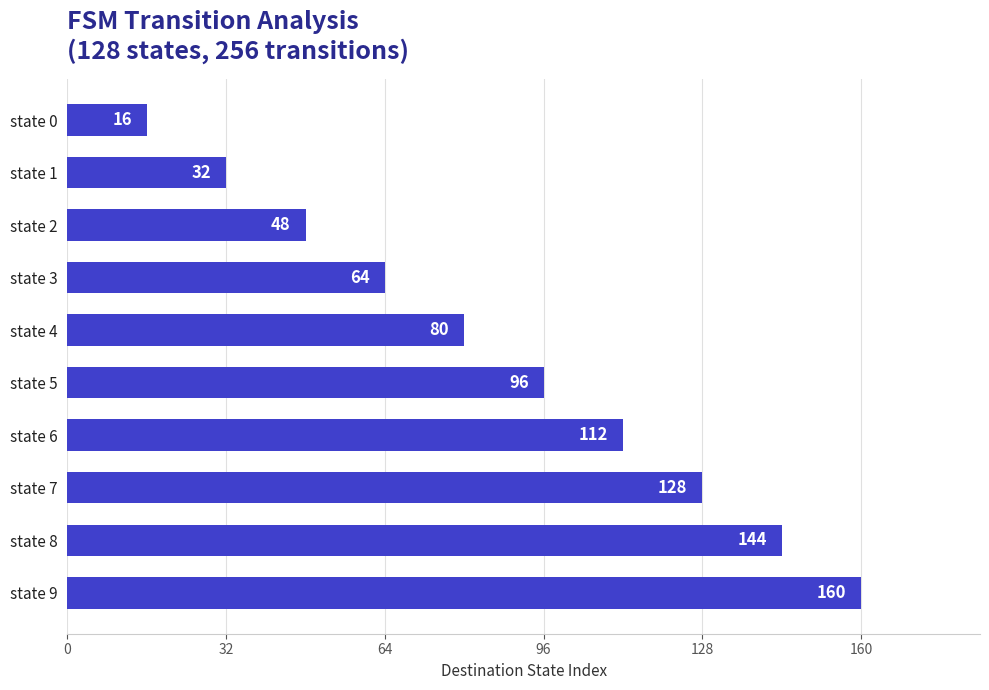

How many bars are there in total?

10